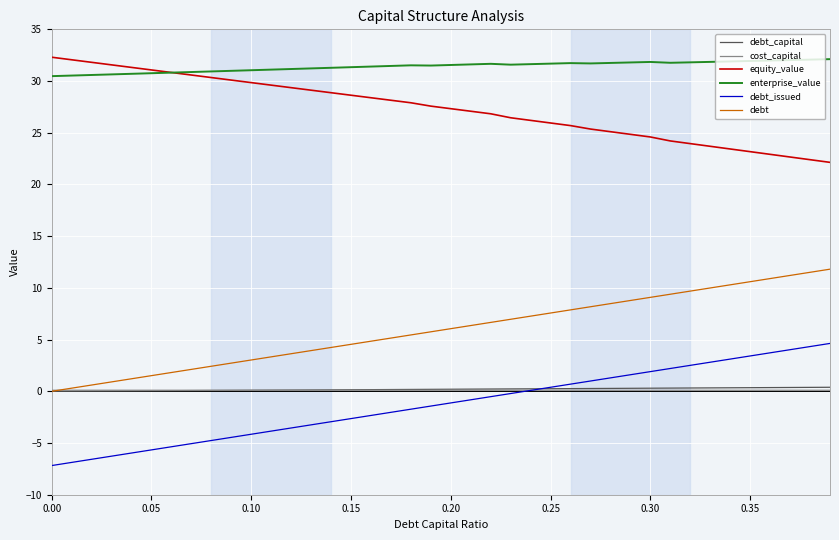

Which series has the largest total across all categories?

enterprise_value